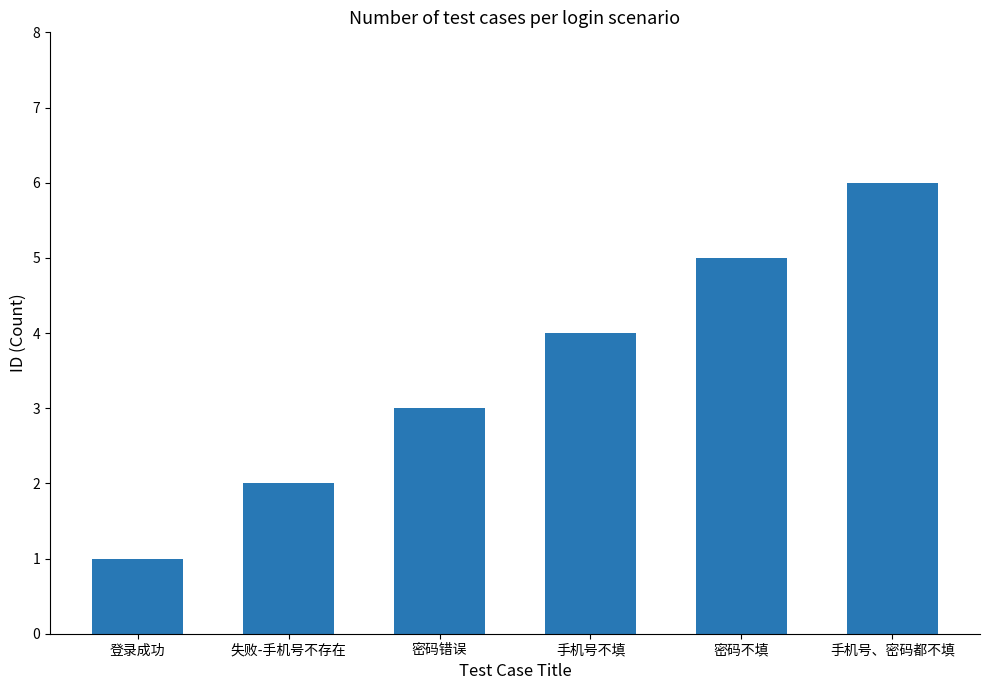

What is the value of the 1st bar from the left?

1